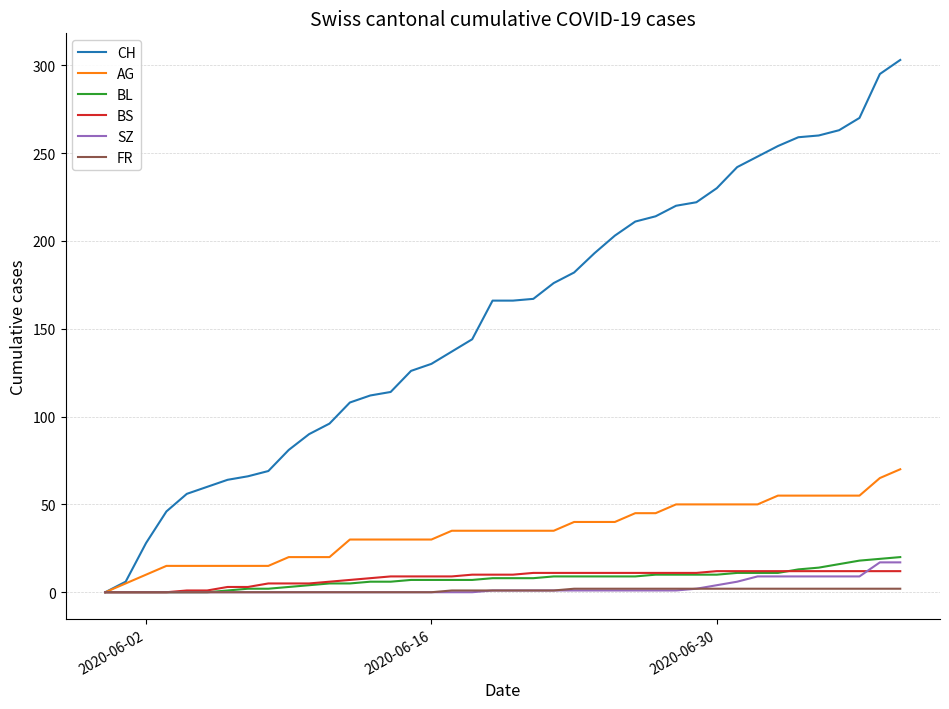

What is the highest value of the BL series?

20